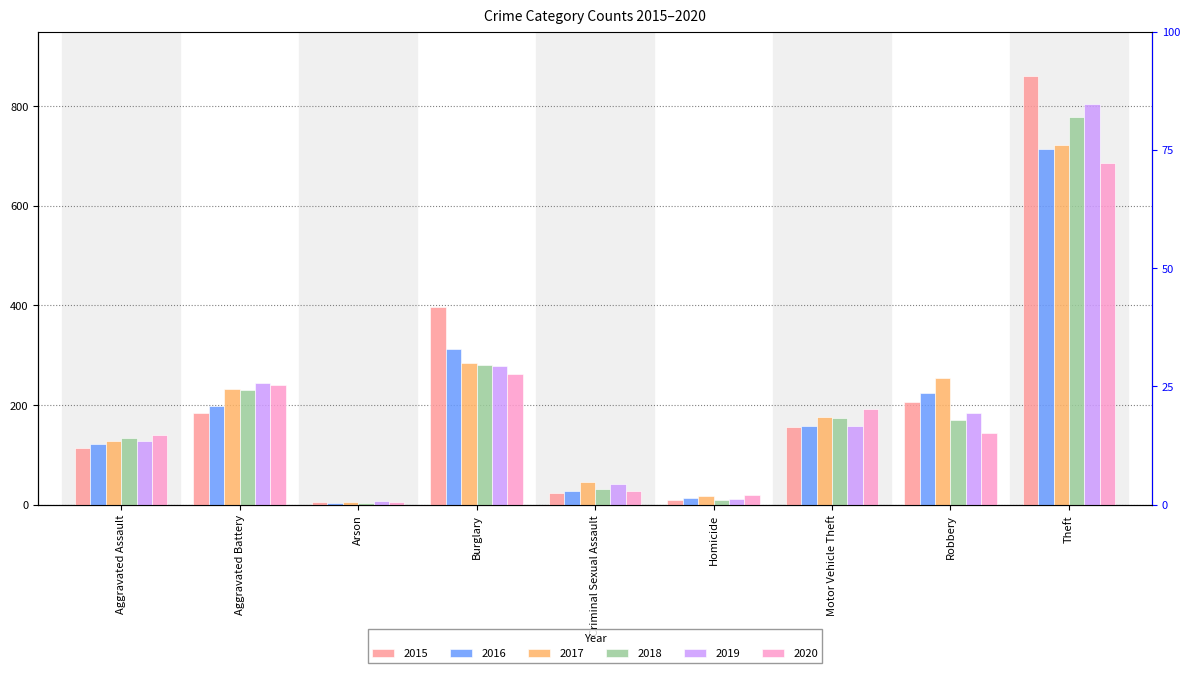

Reading left to right, extract all data points from this chart.

2015: 113	185	5	397	24	10	156	207	860
2016: 121	199	4	313	27	13	158	225	714
2017: 128	233	6	285	46	18	177	255	722
2018: 133	230	4	281	32	10	175	171	779
2019: 128	244	7	279	41	12	158	185	804
2020: 139	240	6	262	28	19	193	143	687